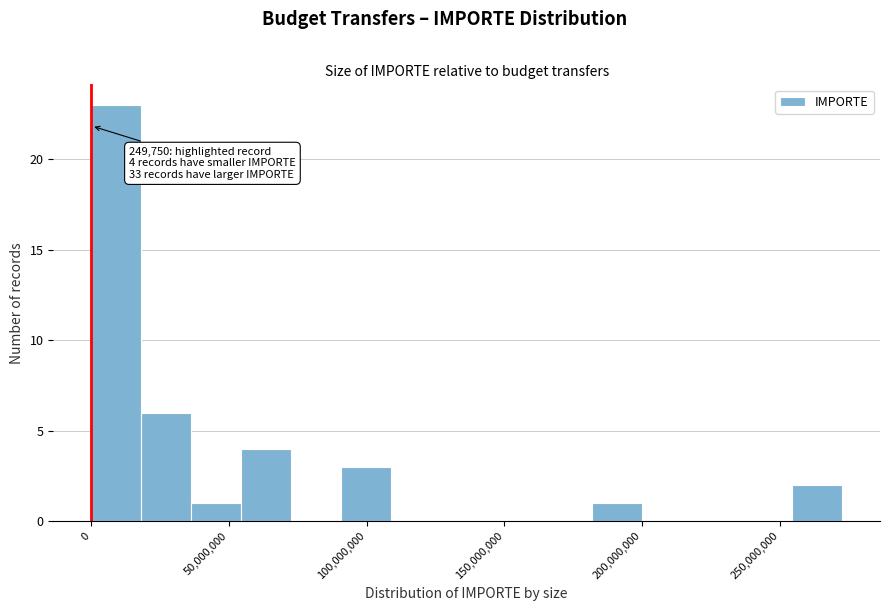

Read against the x-axis, roughly where is the centre of the tallest bar?

10000000